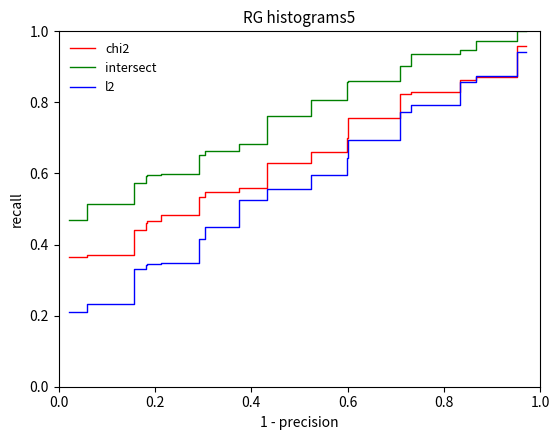

True or false: intersect and l2 cross at least once.

False